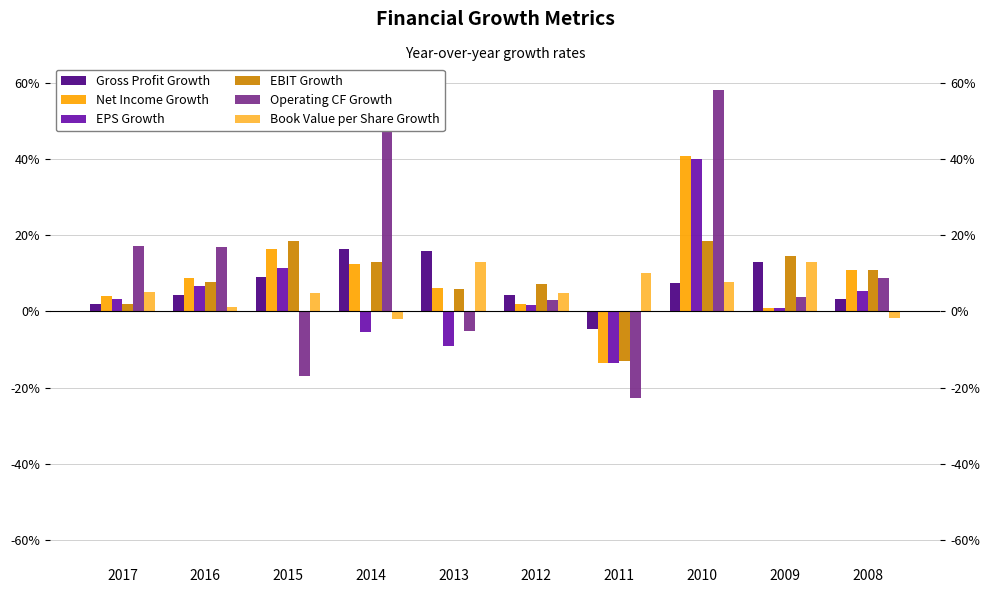

Does the chart contain any negative values?

Yes